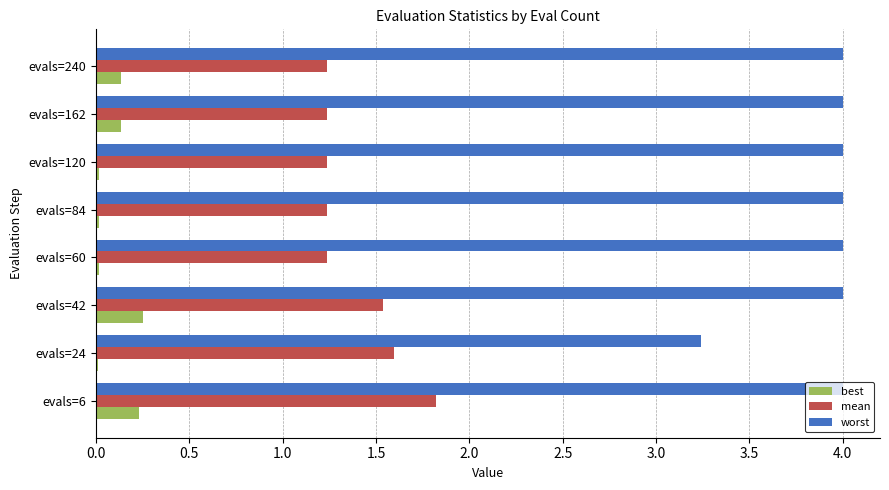

The value of worst at evals=6 is 2.7. True or false?

False